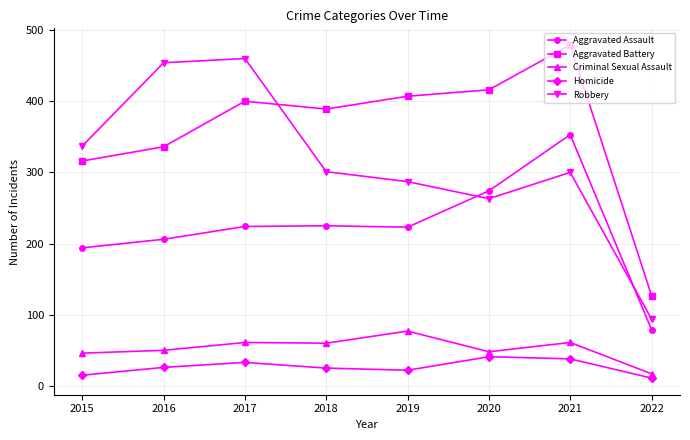

True or false: Homicide and Aggravated Assault cross at least once.

False